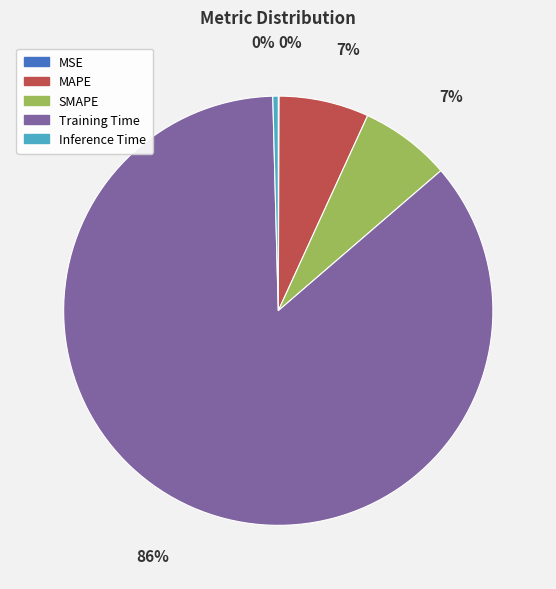

To the nearest percent, what is the combined percentage of Training Time and MAPE?

93%